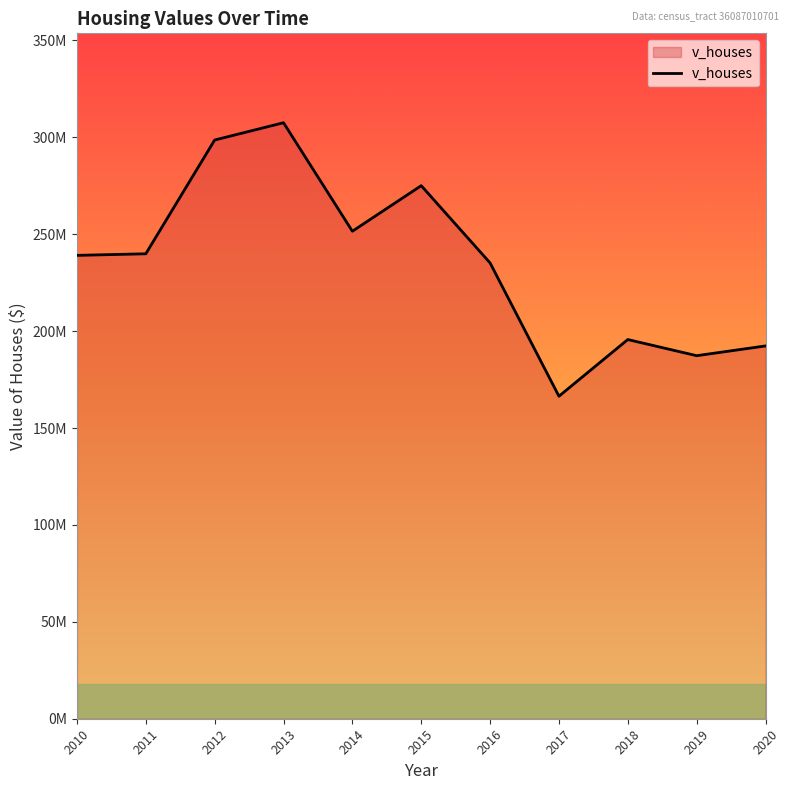

Is it true that the value at 2018 is 302010738?

False